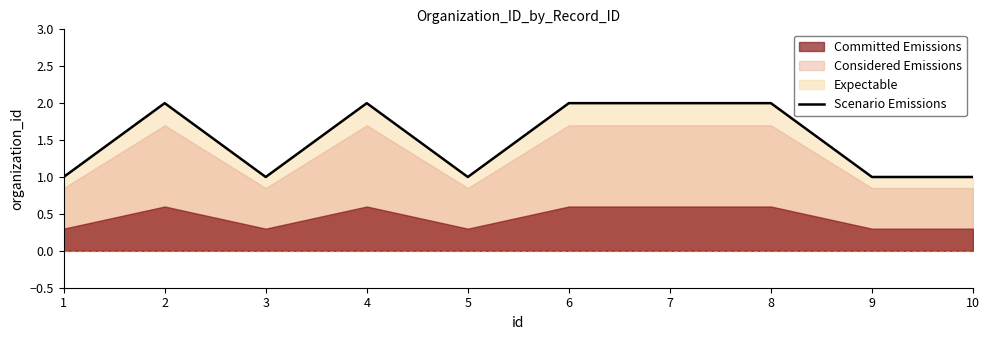

Reading left to right, what are all the values shown in this chart?

1	2	1	2	1	2	2	2	1	1